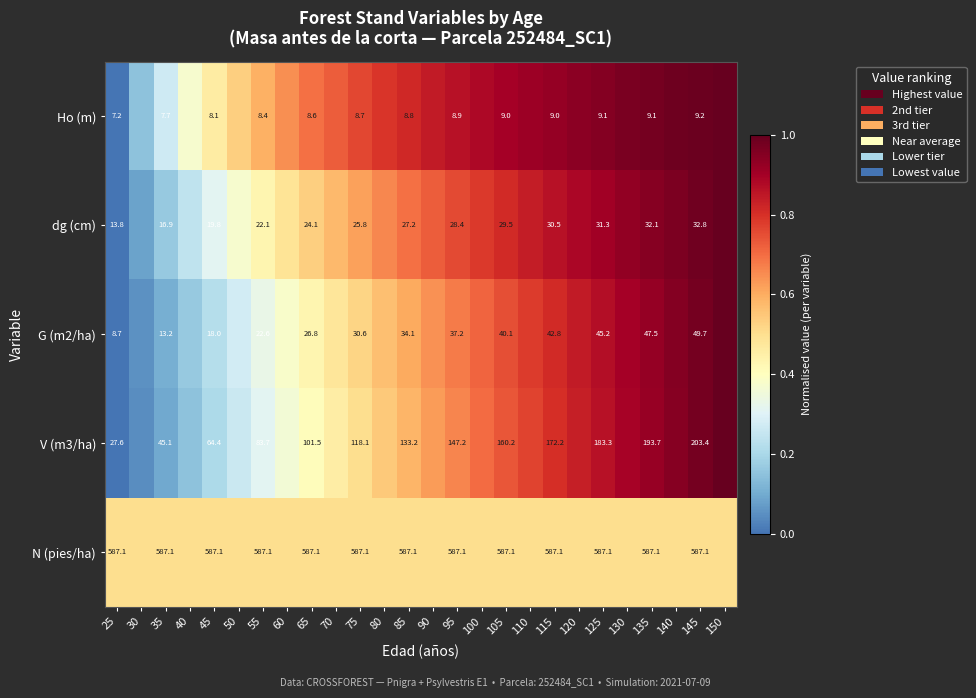

Is the value of V (m3/ha) at 65 greater than the value of Ho (m) at 45?

Yes